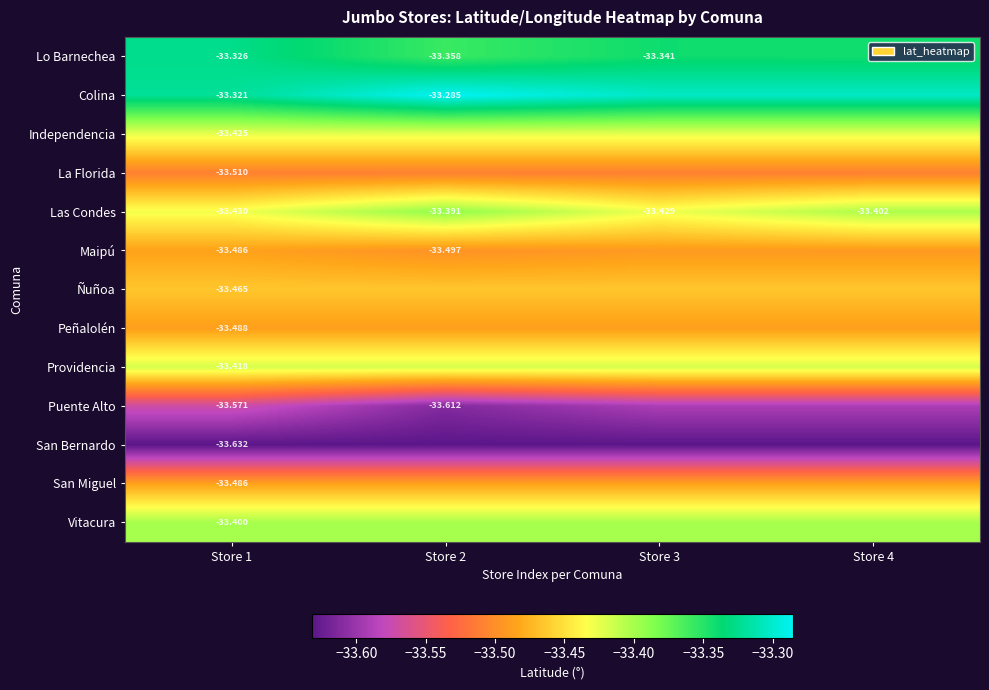

How many categories are shown in the chart?

4